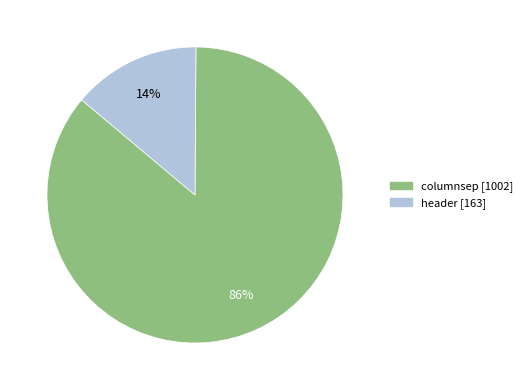

Between columnsep and header, which is larger?

columnsep